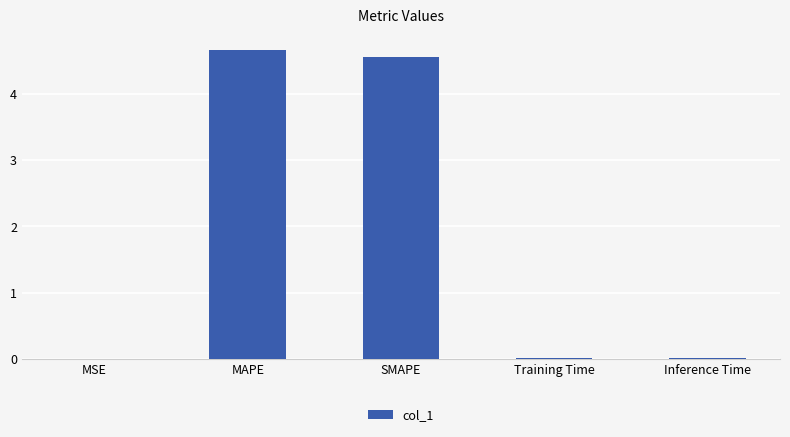

What is the greatest value displayed?

4.7